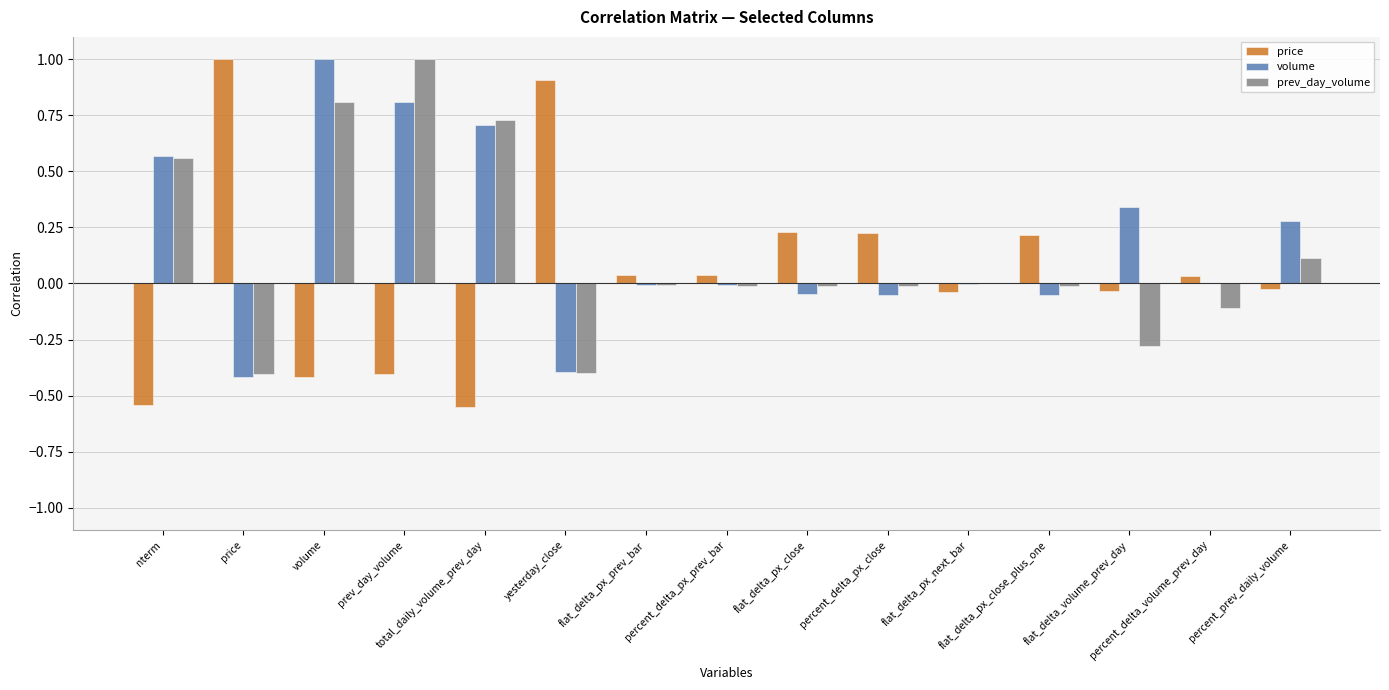

What position from the left is flat_delta_volume_prev_day?

13